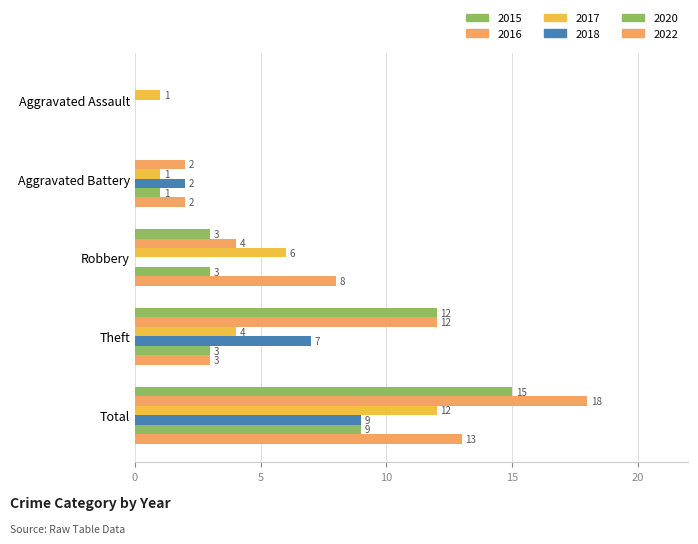

Count the number of categories in the chart.

5